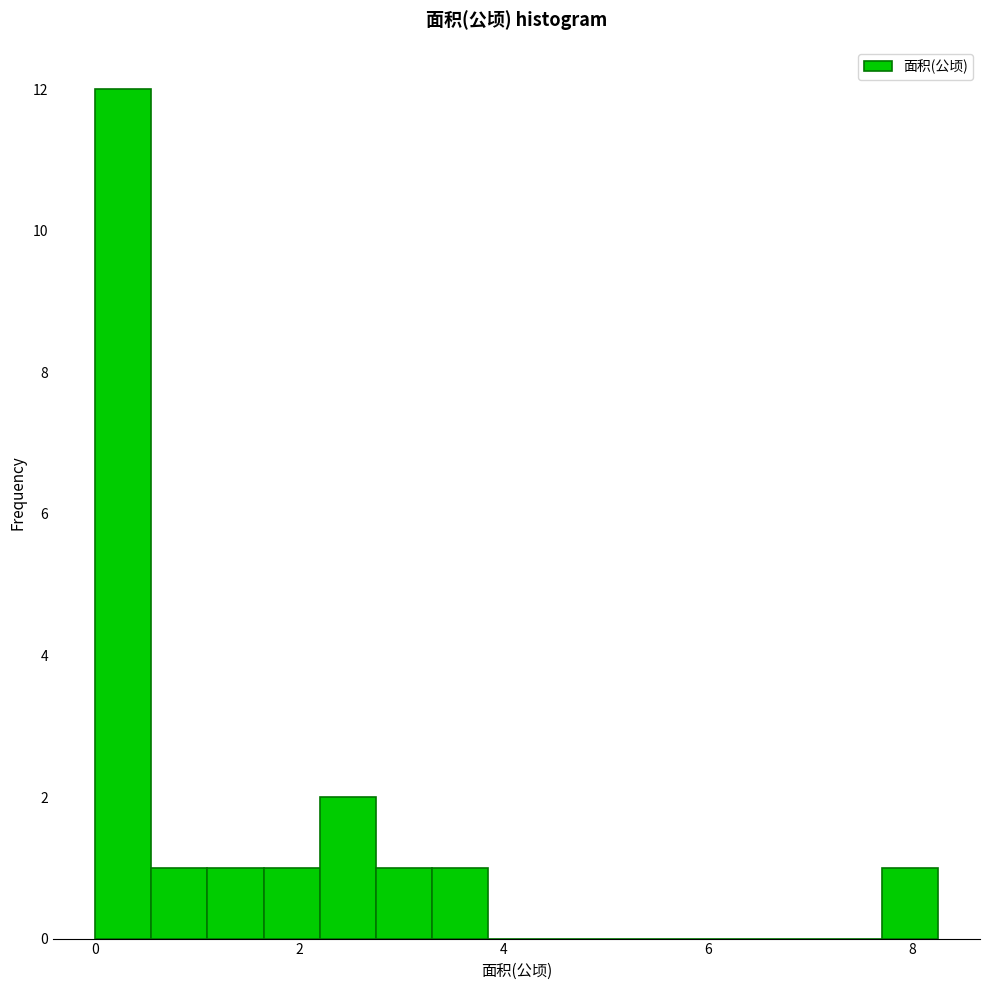

Read against the x-axis, roughly where is the centre of the tallest bar?

0.2